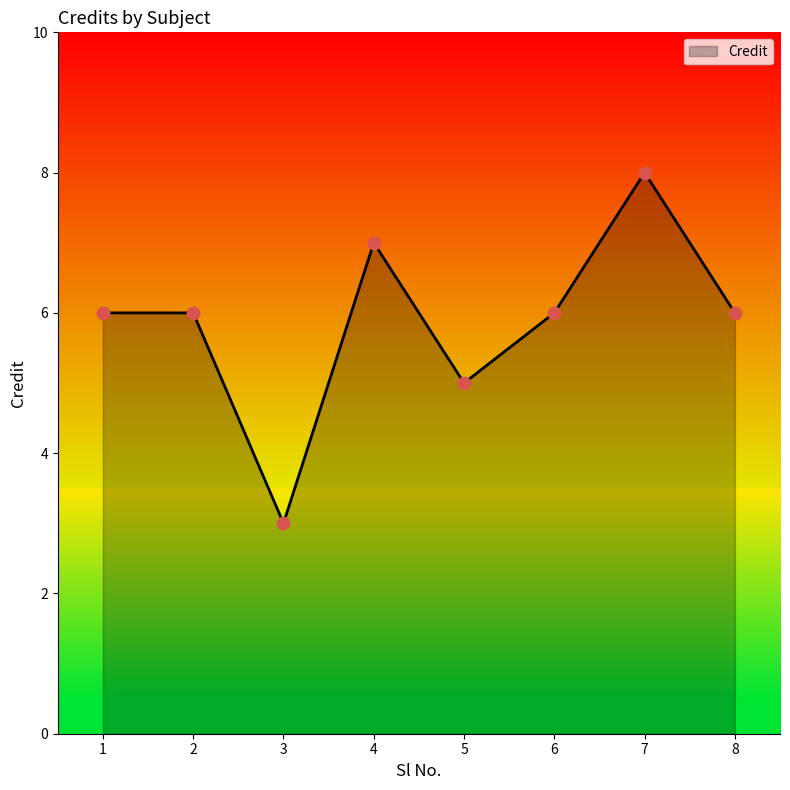

Between 4 and 8, which is larger?

4